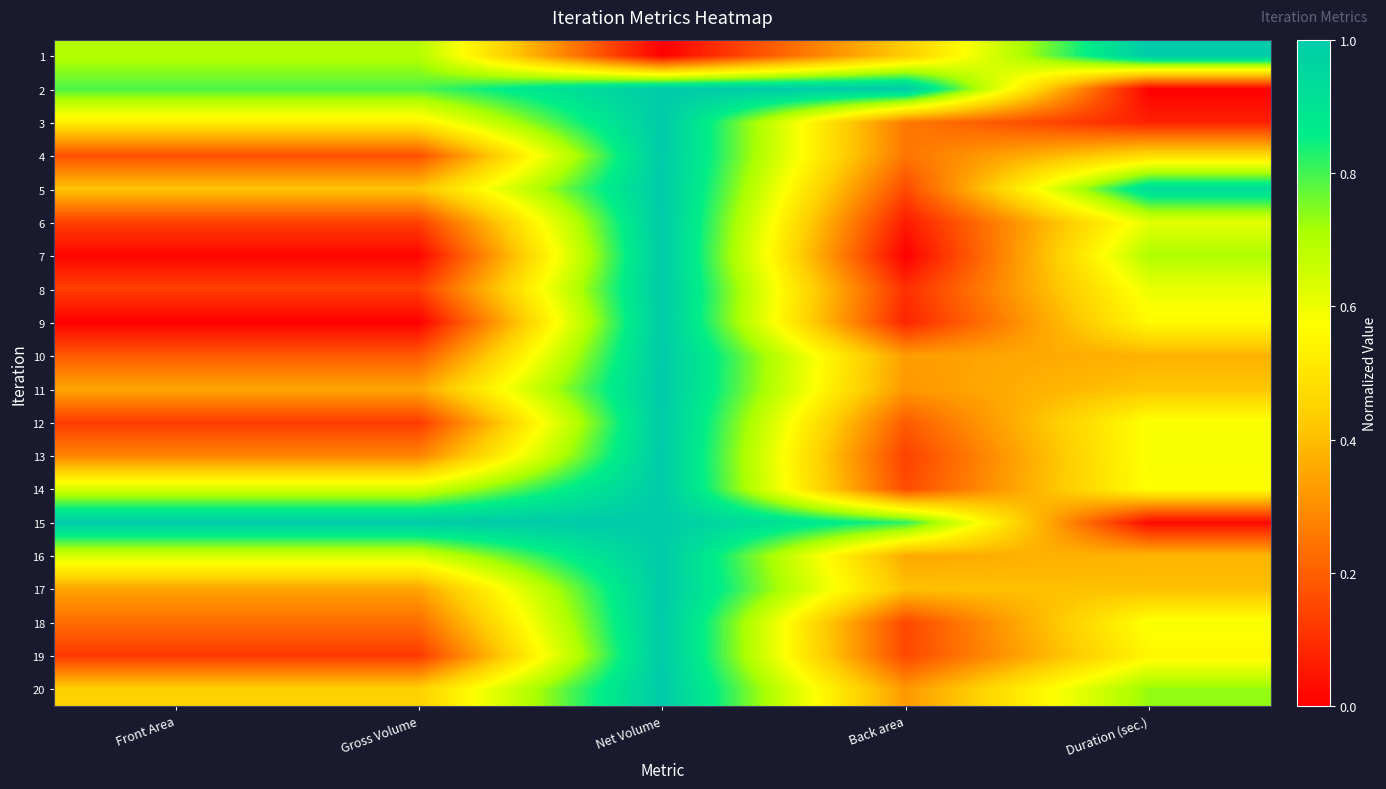

Reading left to right, extract all data points from this chart.

1: Front Area=0.7	Gross Volume=0.7	Net Volume=0.0	Back area=0.4	Duration (sec.)=1.0
2: Front Area=0.8	Gross Volume=0.8	Net Volume=1.0	Back area=1.0	Duration (sec.)=0.0
3: Front Area=0.5	Gross Volume=0.5	Net Volume=1.0	Back area=0.3	Duration (sec.)=0.1
4: Front Area=0.2	Gross Volume=0.2	Net Volume=1.0	Back area=0.2	Duration (sec.)=0.5
5: Front Area=0.4	Gross Volume=0.4	Net Volume=1.0	Back area=0.2	Duration (sec.)=0.9
6: Front Area=0.1	Gross Volume=0.1	Net Volume=1.0	Back area=0.1	Duration (sec.)=0.6
7: Front Area=0.0	Gross Volume=0.0	Net Volume=1.0	Back area=0.0	Duration (sec.)=0.7
8: Front Area=0.1	Gross Volume=0.1	Net Volume=1.0	Back area=0.1	Duration (sec.)=0.6
9: Front Area=0.0	Gross Volume=0.0	Net Volume=1.0	Back area=0.1	Duration (sec.)=0.6
10: Front Area=0.2	Gross Volume=0.2	Net Volume=1.0	Back area=0.3	Duration (sec.)=0.4
11: Front Area=0.4	Gross Volume=0.4	Net Volume=1.0	Back area=0.3	Duration (sec.)=0.4
12: Front Area=0.1	Gross Volume=0.1	Net Volume=1.0	Back area=0.2	Duration (sec.)=0.6
13: Front Area=0.3	Gross Volume=0.3	Net Volume=1.0	Back area=0.1	Duration (sec.)=0.6
14: Front Area=0.6	Gross Volume=0.6	Net Volume=1.0	Back area=0.2	Duration (sec.)=0.6
15: Front Area=1.0	Gross Volume=1.0	Net Volume=1.0	Back area=0.8	Duration (sec.)=0.0
16: Front Area=0.6	Gross Volume=0.6	Net Volume=1.0	Back area=0.4	Duration (sec.)=0.4
17: Front Area=0.3	Gross Volume=0.3	Net Volume=1.0	Back area=0.4	Duration (sec.)=0.4
18: Front Area=0.2	Gross Volume=0.2	Net Volume=1.0	Back area=0.2	Duration (sec.)=0.6
19: Front Area=0.1	Gross Volume=0.1	Net Volume=1.0	Back area=0.2	Duration (sec.)=0.5
20: Front Area=0.4	Gross Volume=0.4	Net Volume=1.0	Back area=0.3	Duration (sec.)=0.7